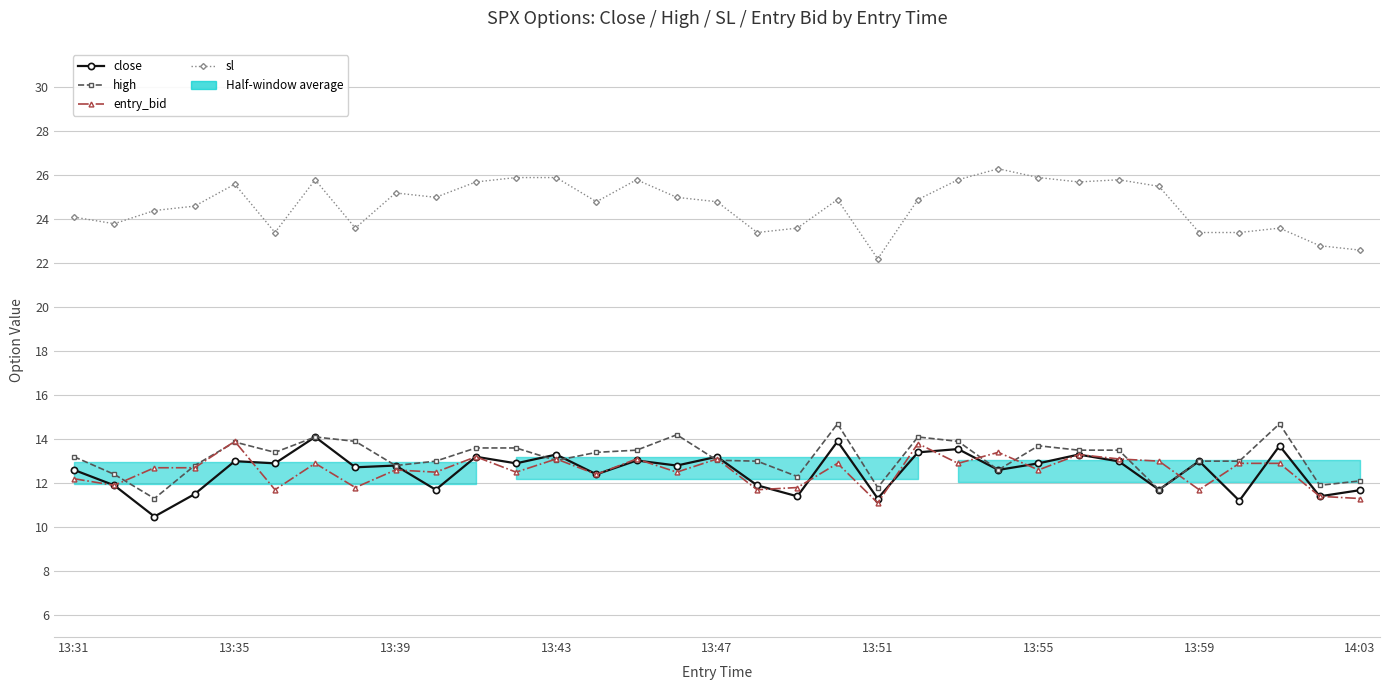

True or false: high and sl intersect in this chart.

False